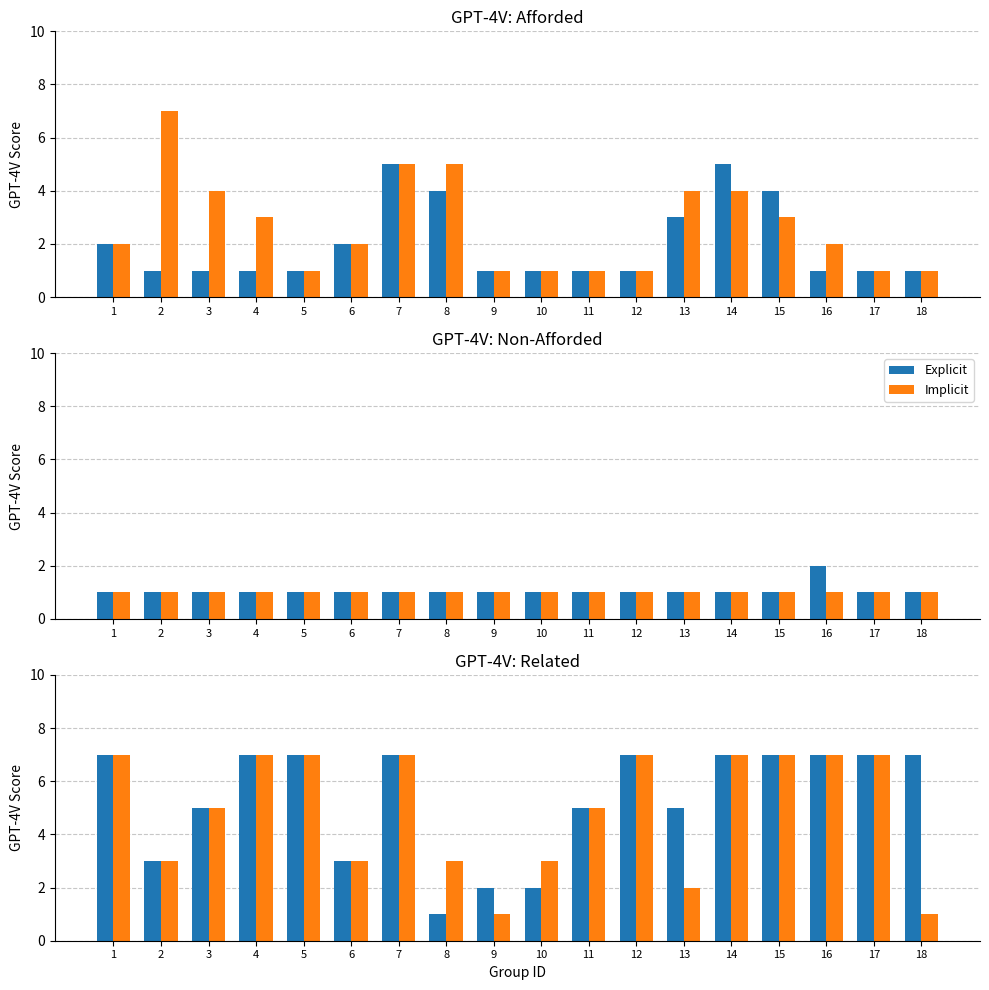

Count the Explicit values in the range 3 to 7.

15